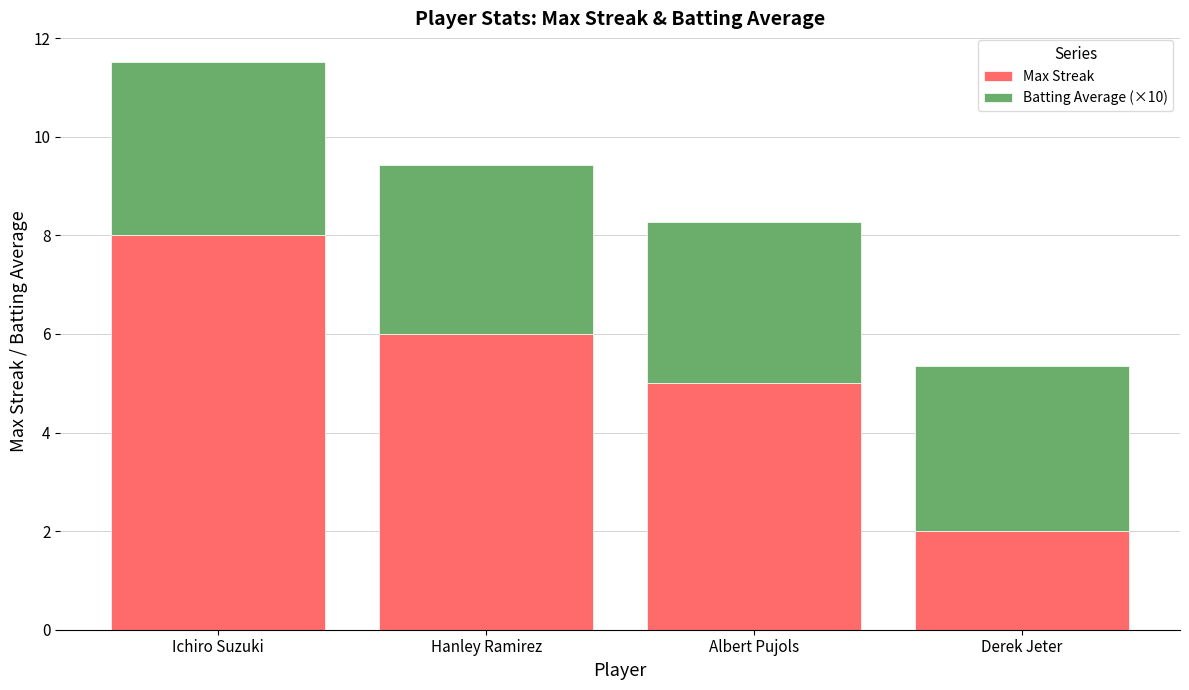

What is the difference between the second highest and second lowest values in the Max Streak series?

1.0